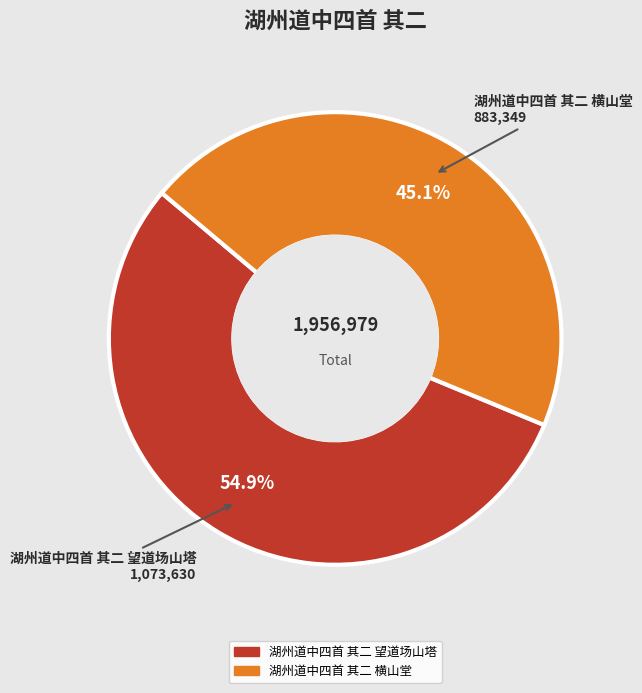

Rank the categories by value from lowest to highest.

湖州道中四首 其二 横山堂, 湖州道中四首 其二 望道场山塔